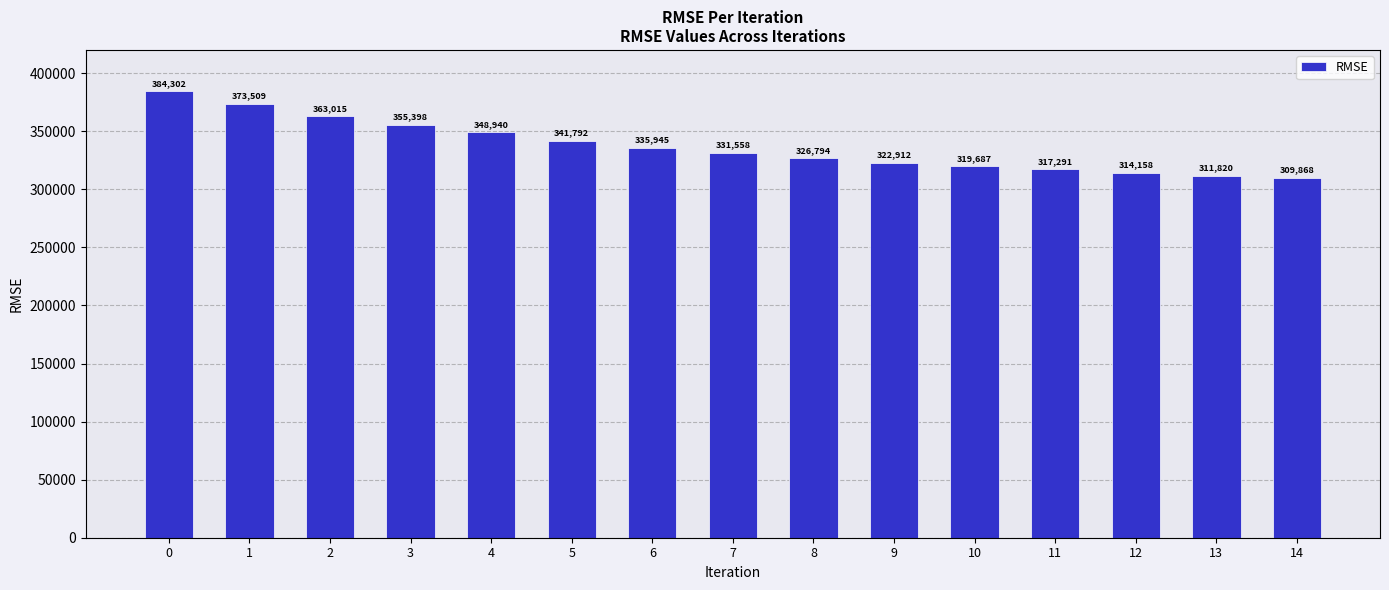

What is the sum of the values at 14 and 10?

629554.7